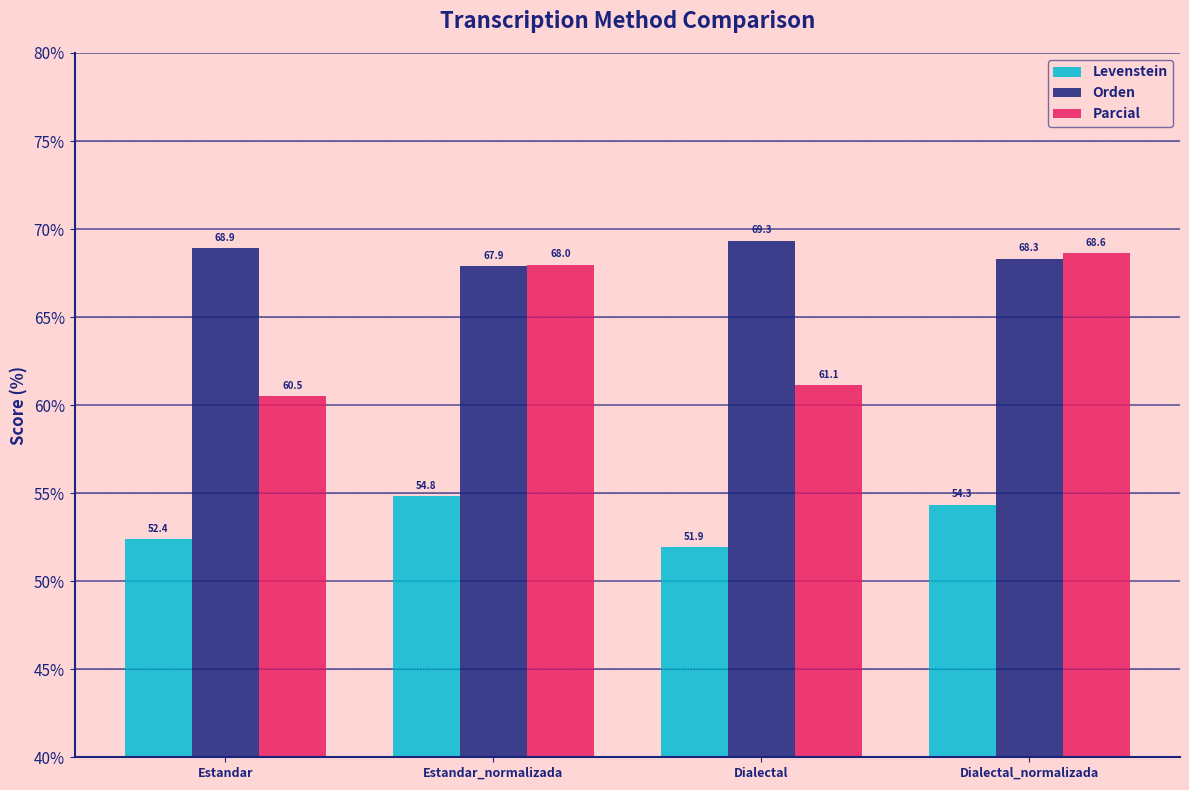

The value of Orden at Dialectal_normalizada is 68.3. True or false?

True